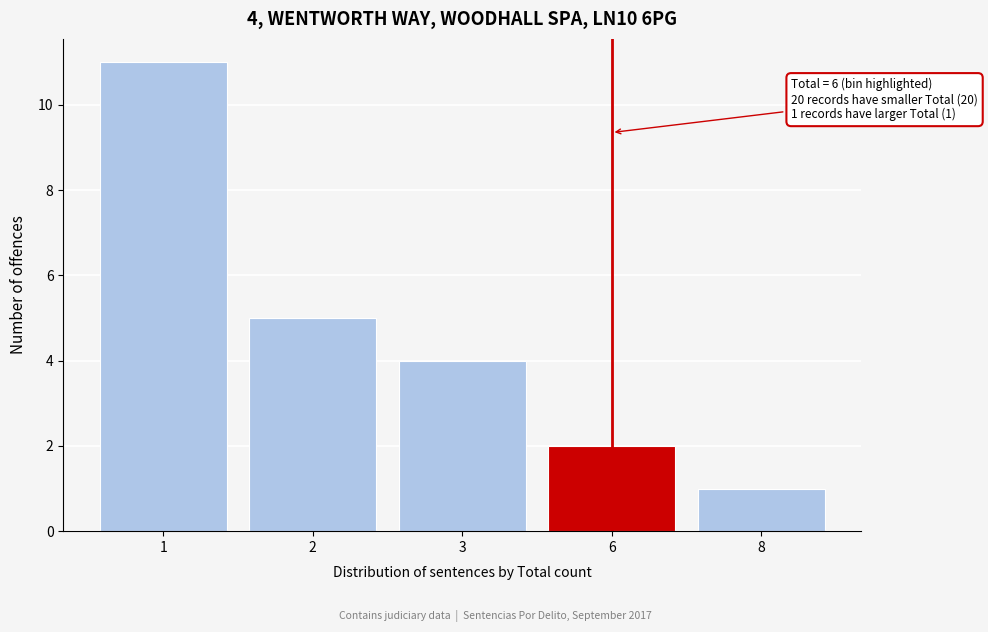

Reading left to right, extract all data points from this chart.

11	5	4	2	1